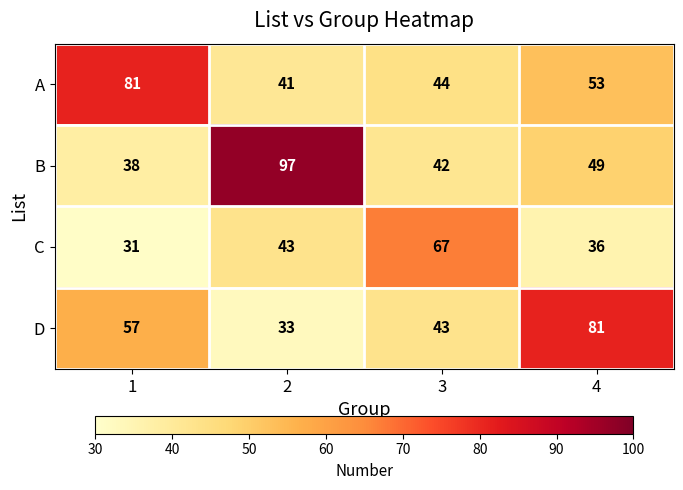

Reading left to right, list all the values displayed in this chart.

A: 81	41	44	53
B: 38	97	42	49
C: 31	43	67	36
D: 57	33	43	81